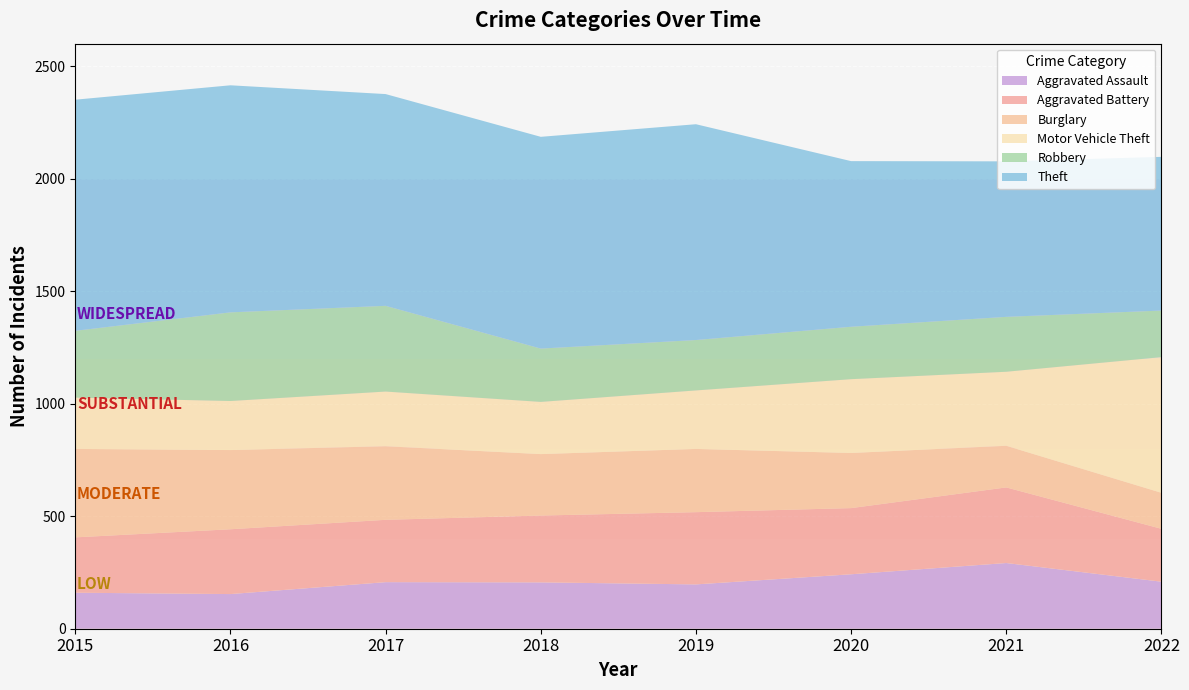

Reading left to right, extract all data points from this chart.

Aggravated Assault: 2015=160	2016=154	2017=207	2018=206	2019=197	2020=242	2021=292	2022=209
Aggravated Battery: 2015=246	2016=288	2017=277	2018=297	2019=321	2020=294	2021=336	2022=235
Burglary: 2015=393	2016=352	2017=327	2018=273	2019=281	2020=245	2021=185	2022=160
Motor Vehicle Theft: 2015=228	2016=218	2017=243	2018=232	2019=260	2020=328	2021=329	2022=603
Robbery: 2015=297	2016=394	2017=381	2018=237	2019=224	2020=233	2021=244	2022=207
Theft: 2015=1027	2016=1009	2017=941	2018=941	2019=959	2020=736	2021=691	2022=683